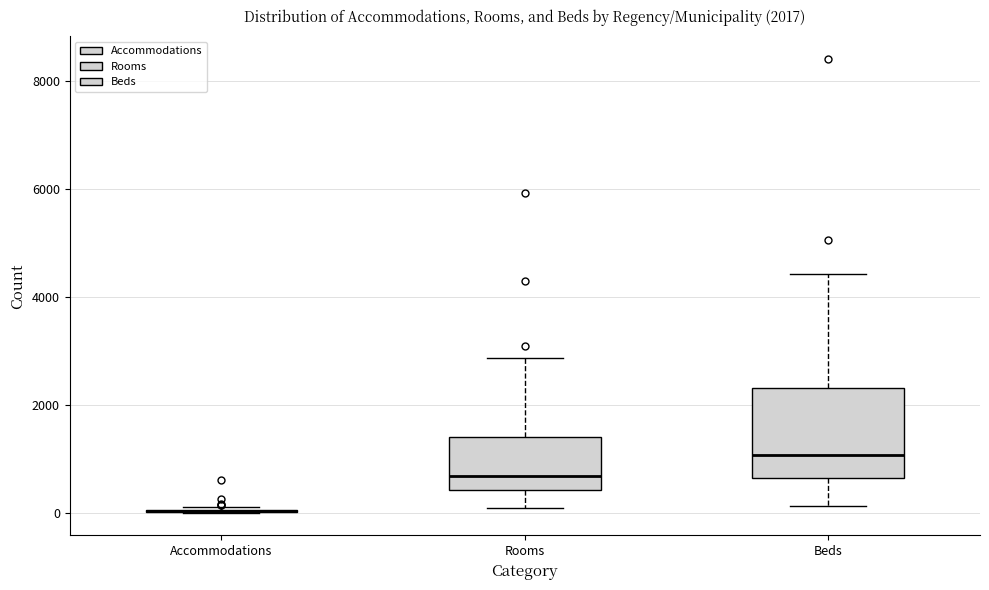

Comparing the boxes themselves (not the whiskers), which one is the tallest?

Beds